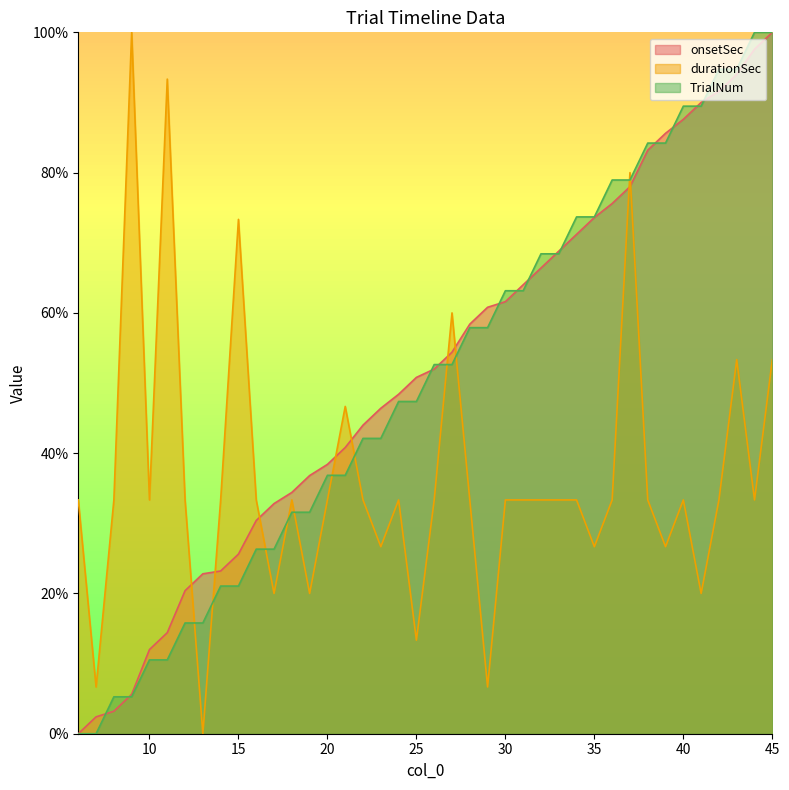

List the series in order of their peak value, highest first.

onsetSec, durationSec, TrialNum